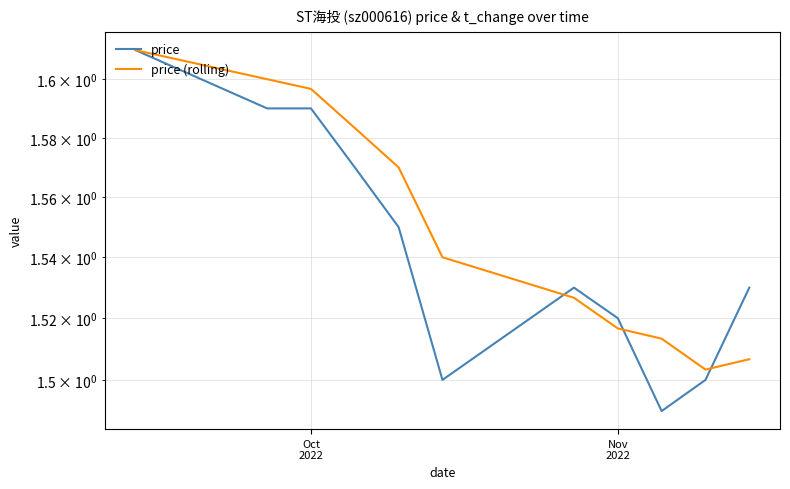

What is the minimum value for price (rolling)?

1.5